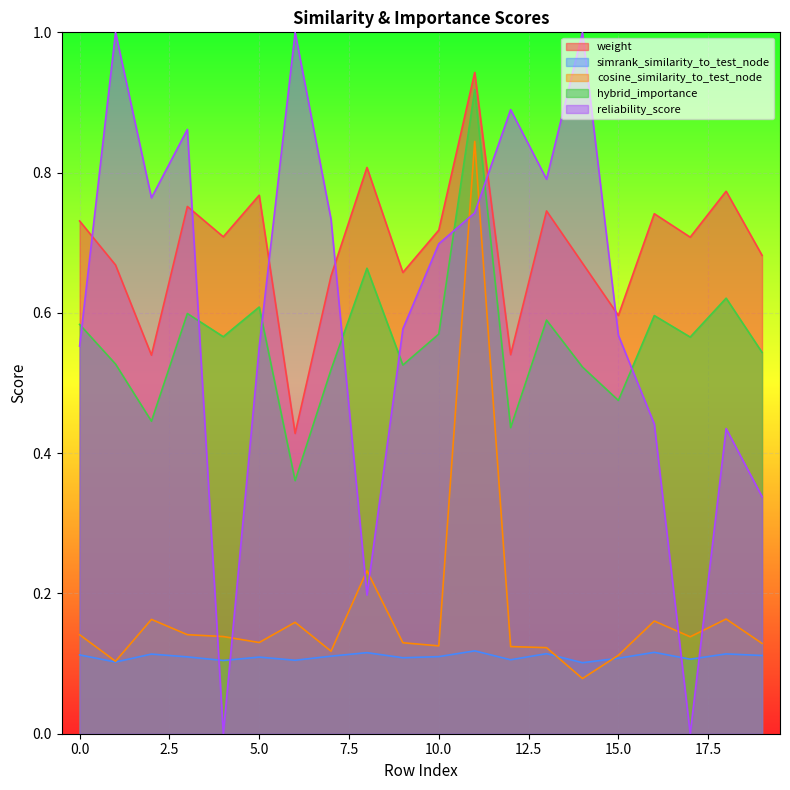

Reading right to left, what are all the values shown in this chart?

weight: 0.7	0.8	0.7	0.7	0.6	0.7	0.7	0.5	0.9	0.7	0.7	0.8	0.7	0.4	0.8	0.7	0.8	0.5	0.7	0.7
simrank_similarity_to_test_node: 0.1	0.1	0.1	0.1	0.1	0.1	0.1	0.1	0.1	0.1	0.1	0.1	0.1	0.1	0.1	0.1	0.1	0.1	0.1	0.1
cosine_similarity_to_test_node: 0.1	0.2	0.1	0.2	0.1	0.1	0.1	0.1	0.8	0.1	0.1	0.2	0.1	0.2	0.1	0.1	0.1	0.2	0.1	0.1
hybrid_importance: 0.5	0.6	0.6	0.6	0.5	0.5	0.6	0.4	0.9	0.6	0.5	0.7	0.5	0.4	0.6	0.6	0.6	0.4	0.5	0.6
reliability_score: 0.3	0.4	0.0	0.4	0.6	1.0	0.8	0.9	0.7	0.7	0.6	0.2	0.7	1.0	0.6	0.0	0.9	0.8	1.0	0.6